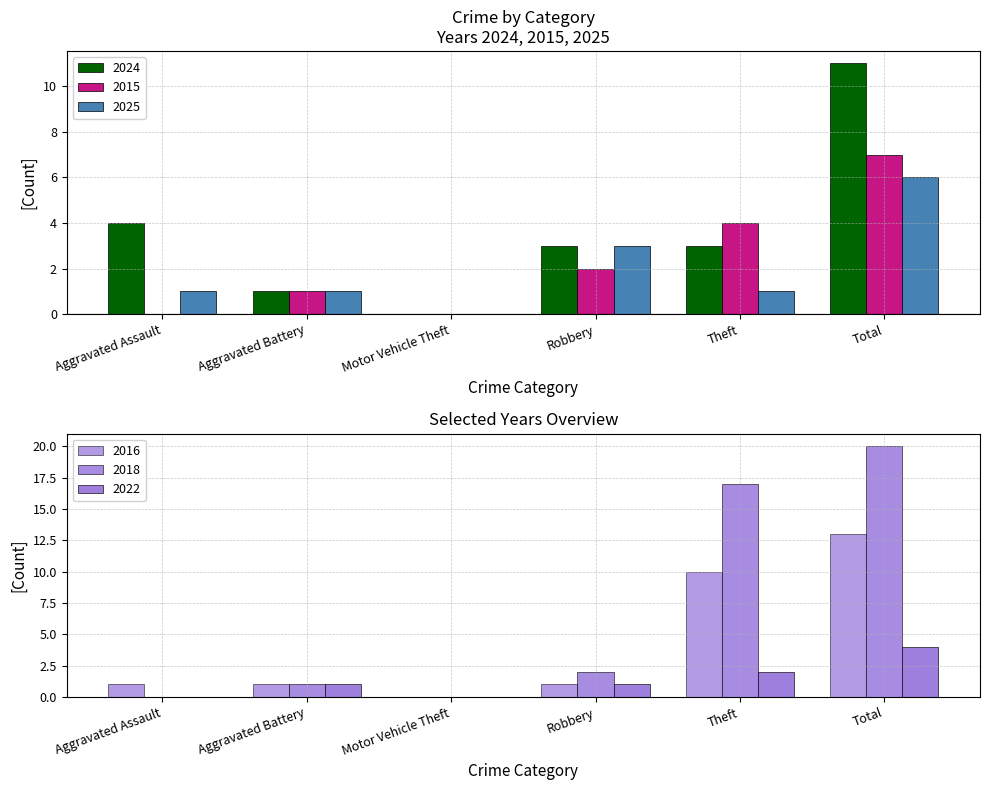

How many groups of bars are there?

6